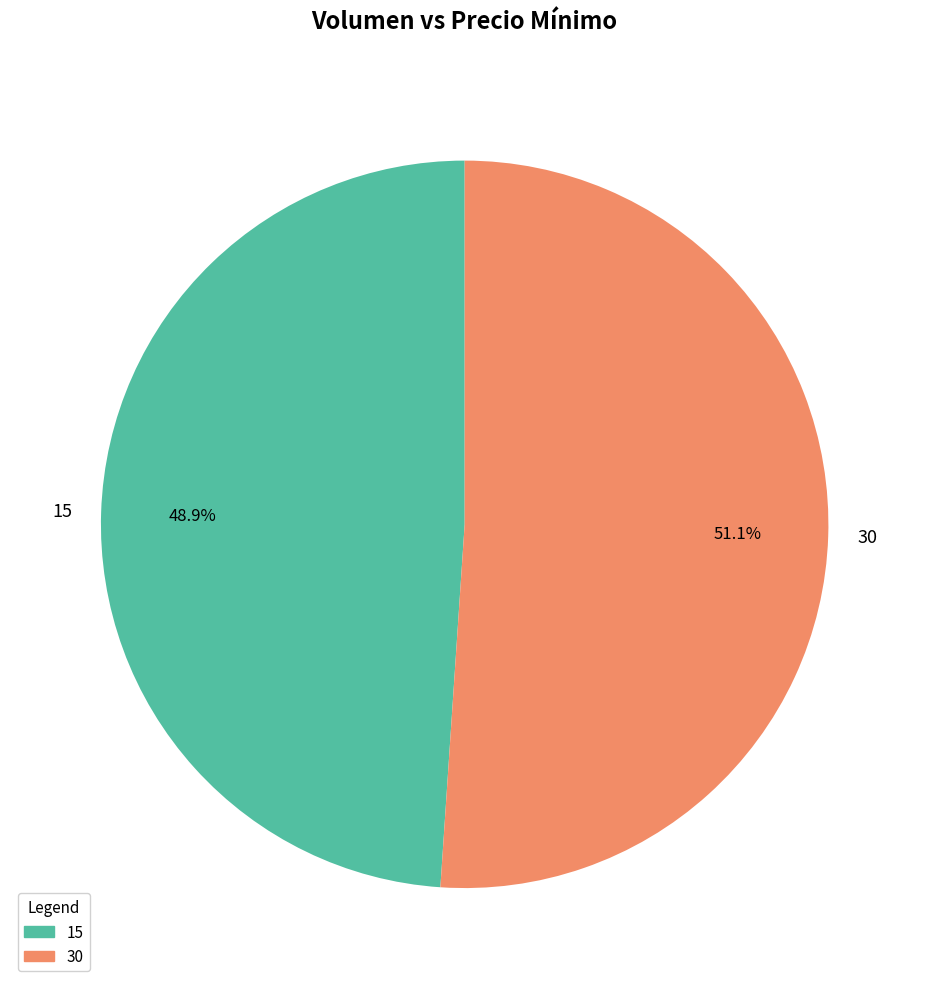

To the nearest percent, what is the combined percentage of 15 and 30?

100%